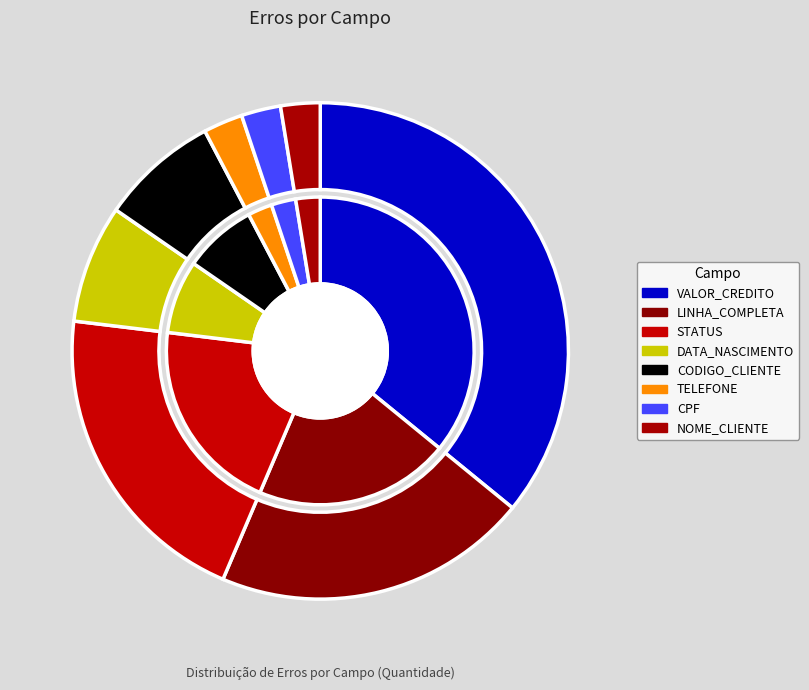

Which has a higher value, STATUS or LINHA_COMPLETA?

STATUS